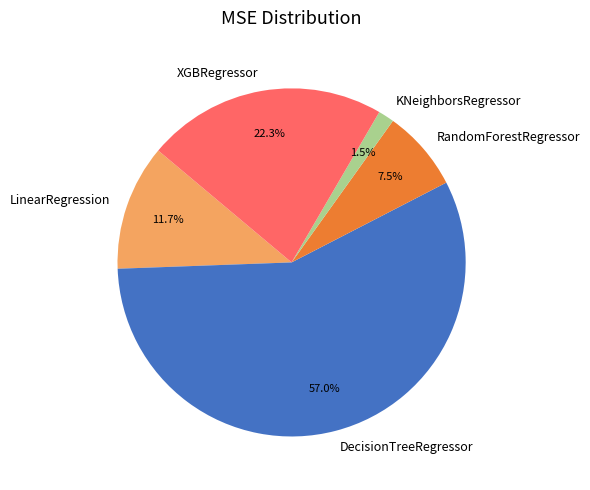

How many slices are in this pie chart?

5